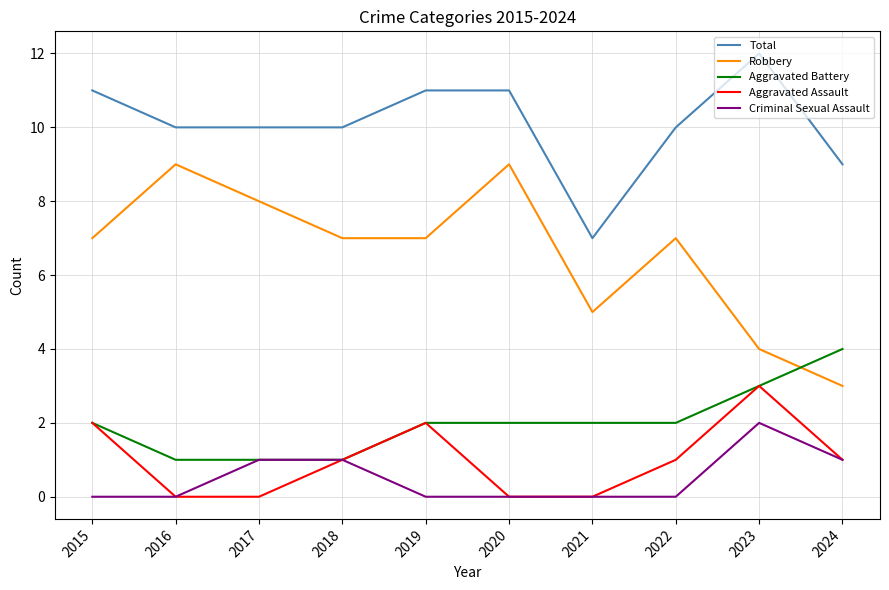

What is the spread (max minus min) of values at 2022?

10